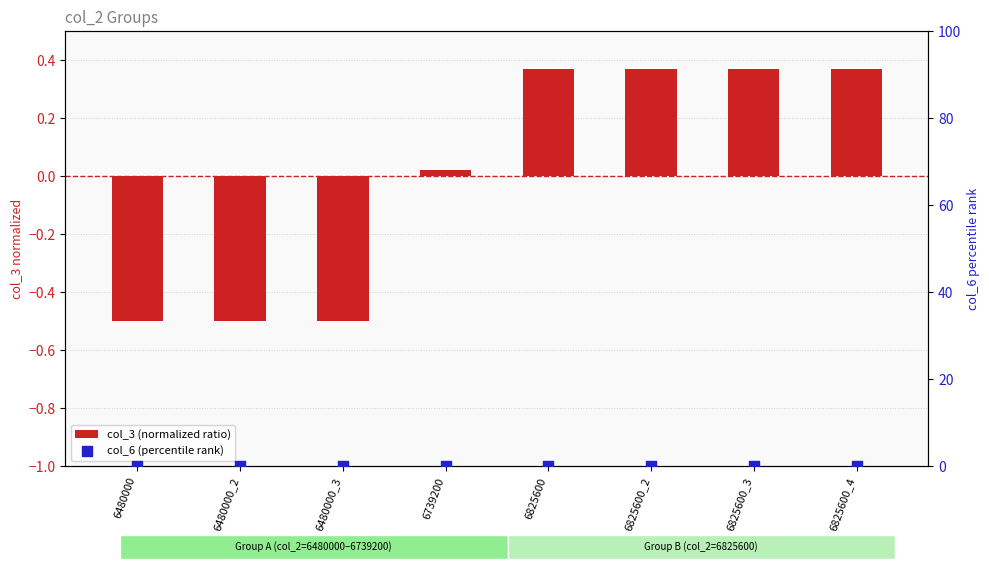

Which series has the largest total across all categories?

col_6 (percentile rank)